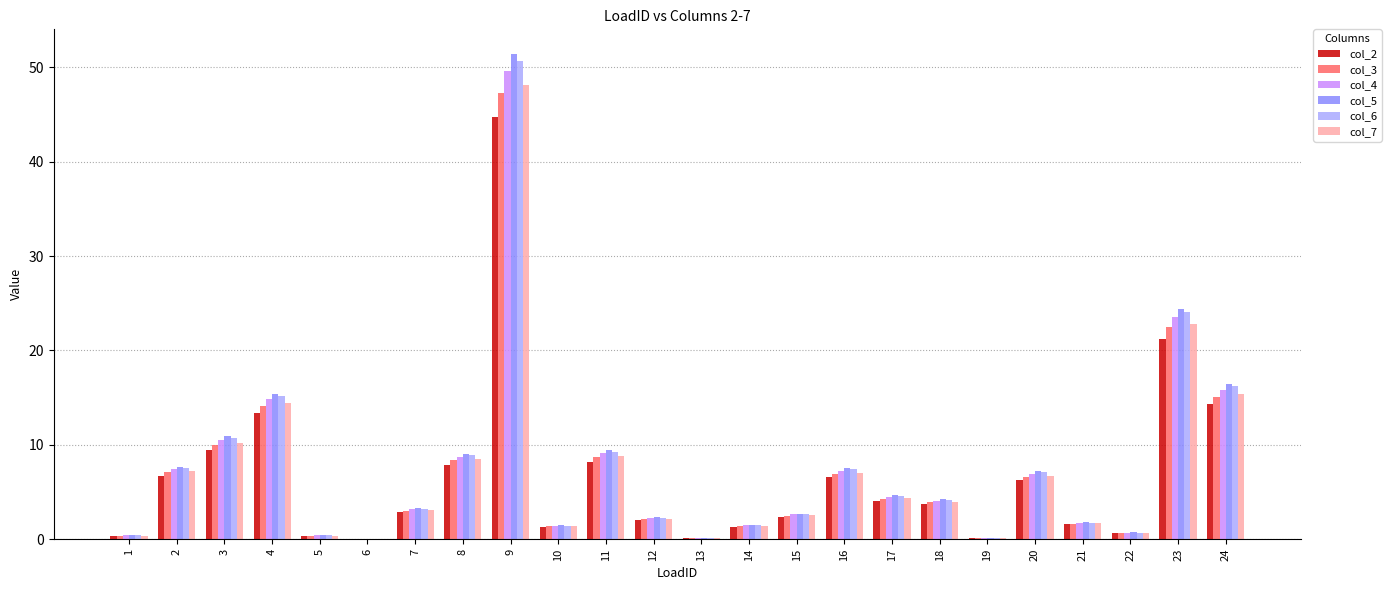

At which category is the sum across all series the highest?

9